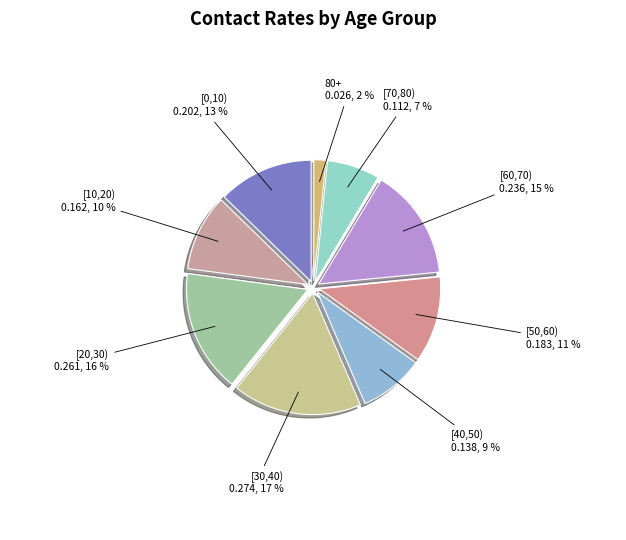

How many segments does this pie chart have?

9